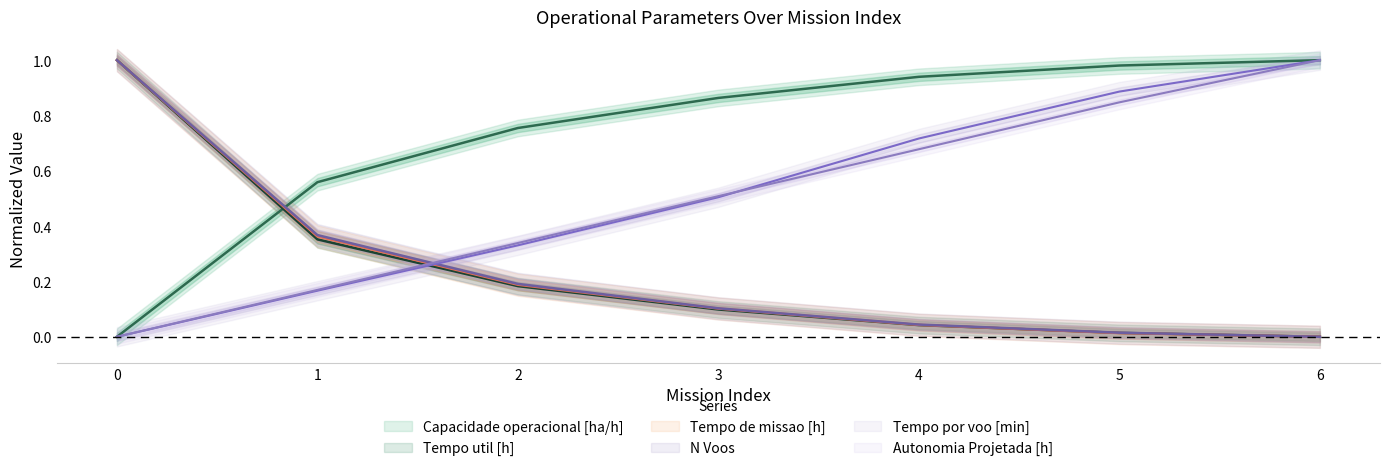

Which series has the largest total across all categories?

Capacidade operacional [ha/h]